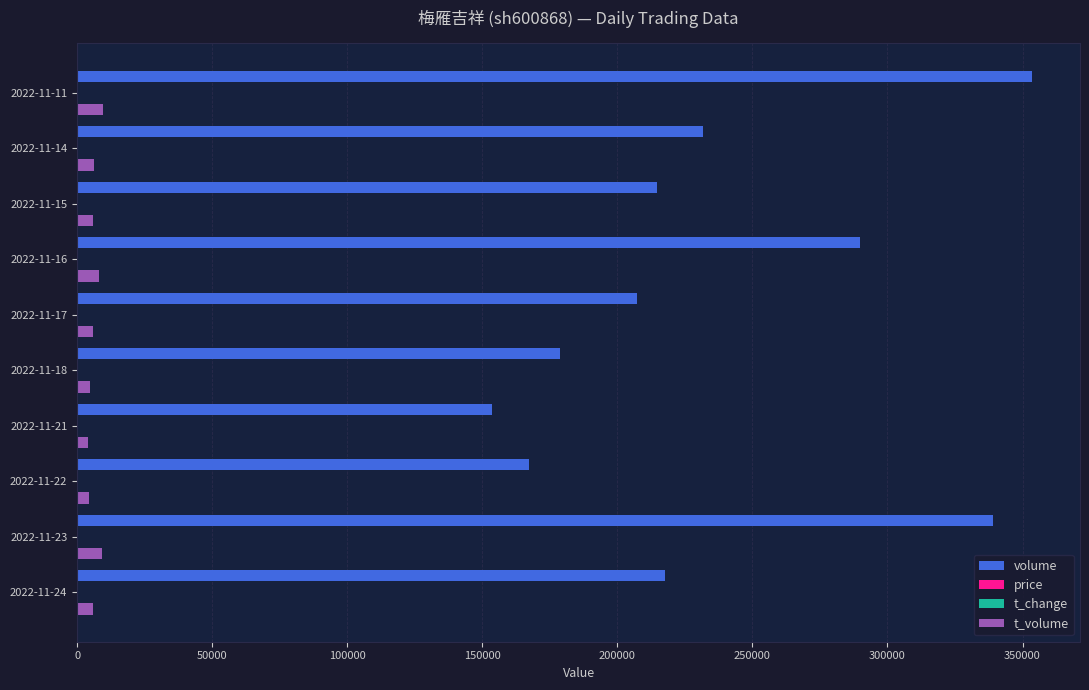

Which series changed the most between 2022-11-22 and 2022-11-14?

volume